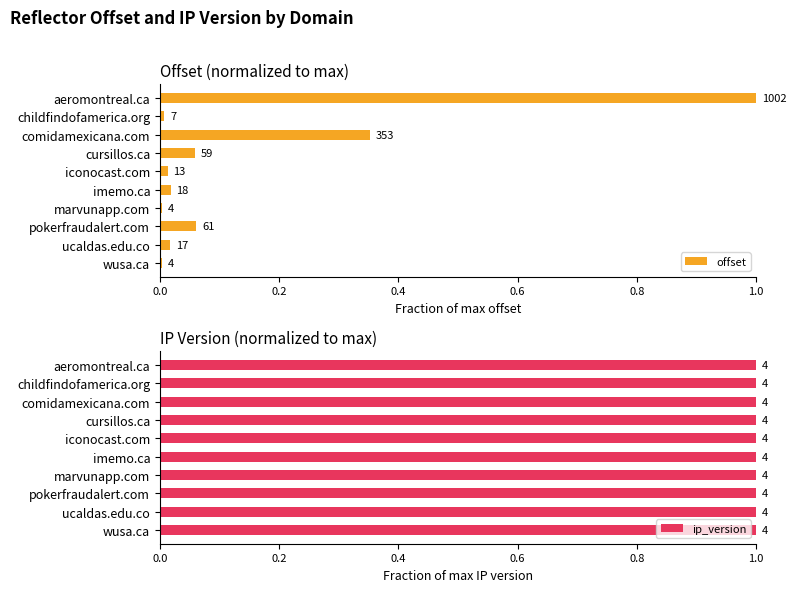

The ip_version series shows 0.9 at 0.4. True or false?

False